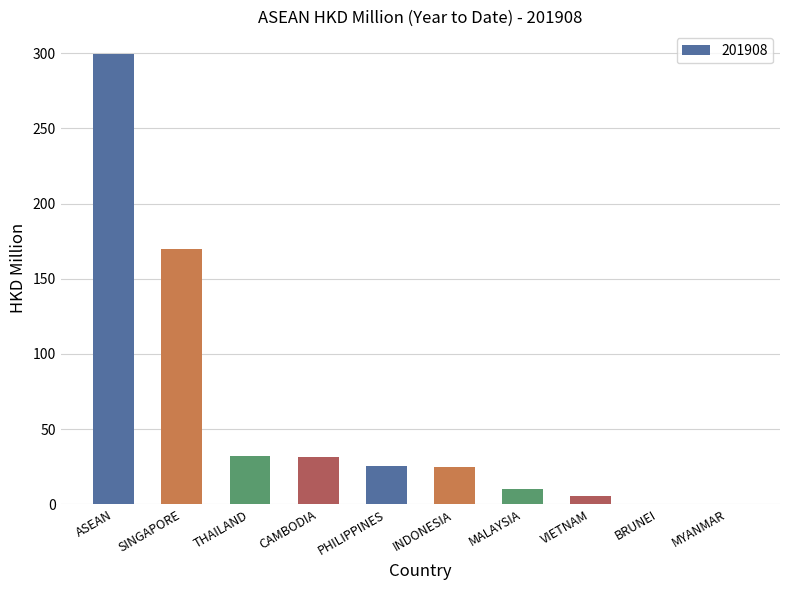

What is the average value?

59.9